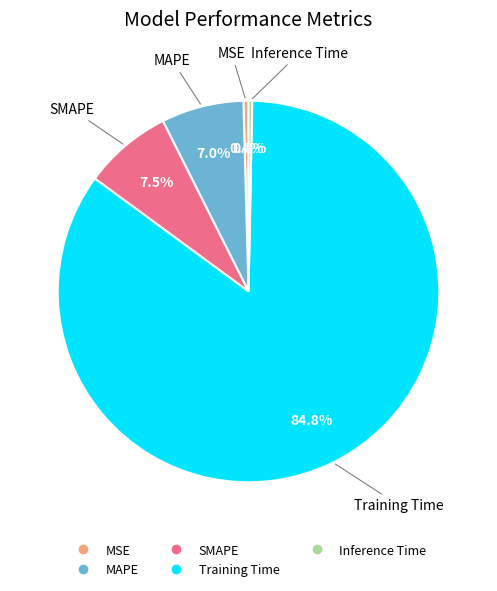

Does any single category account for the majority?

Yes